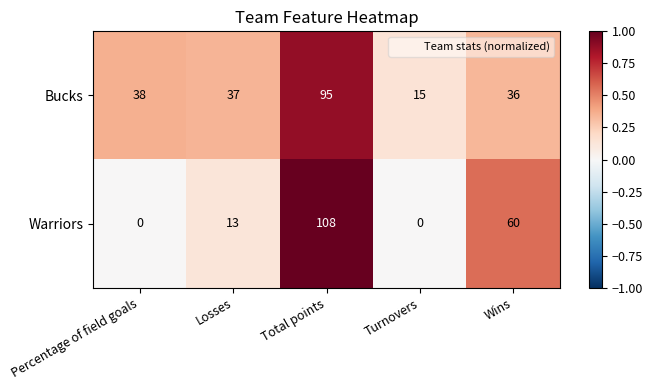

What is the maximum value shown in the chart?

108